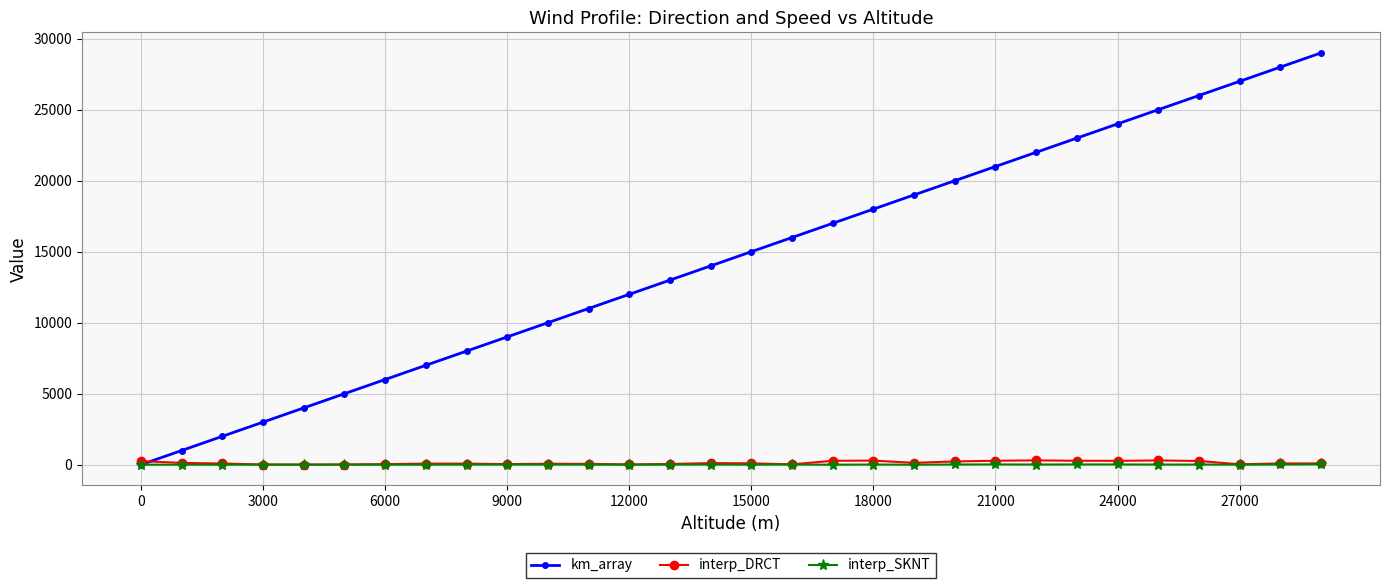

Which series has the largest total across all categories?

km_array